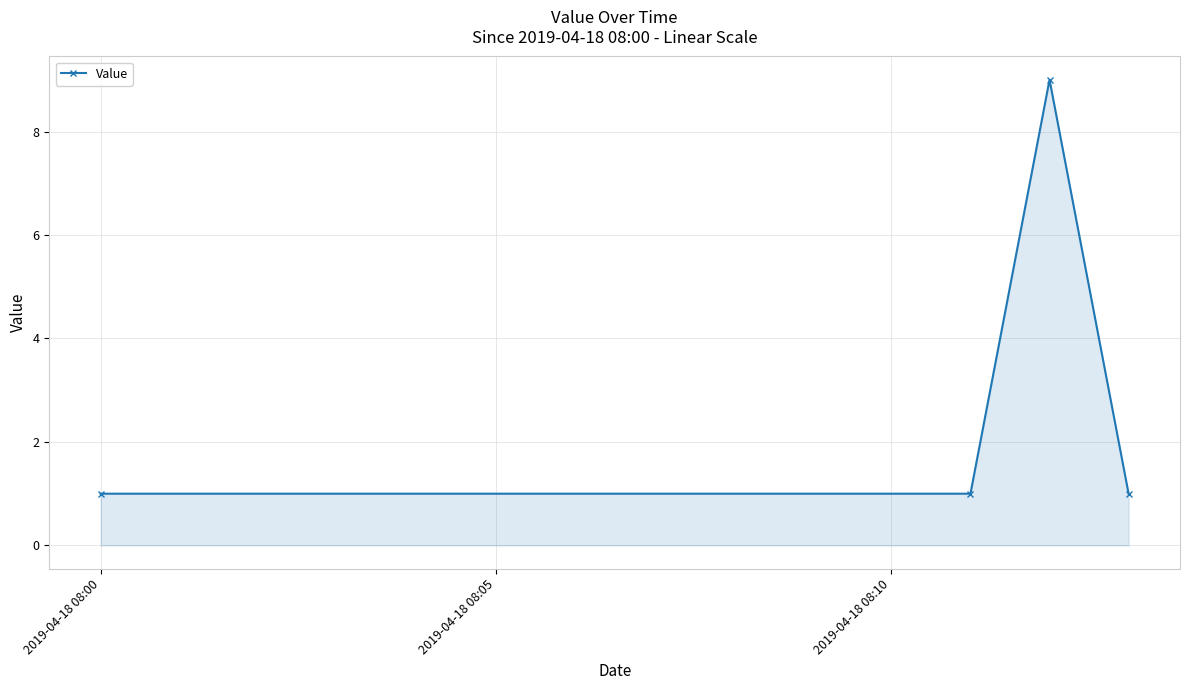

Count the number of data series in this chart.

1